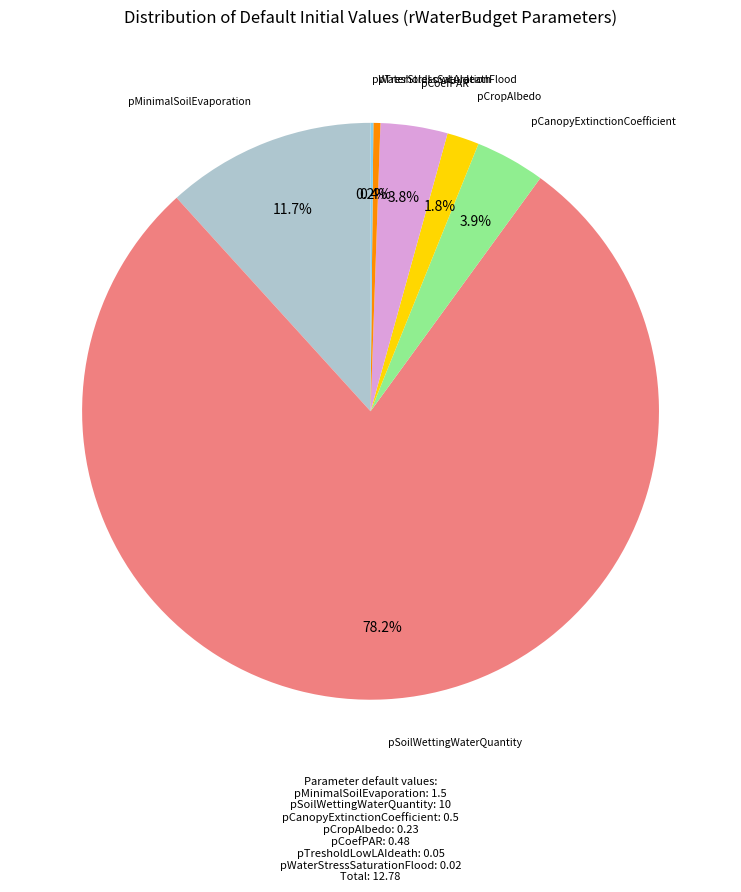

Is there any slice that represents more than half of the pie?

Yes